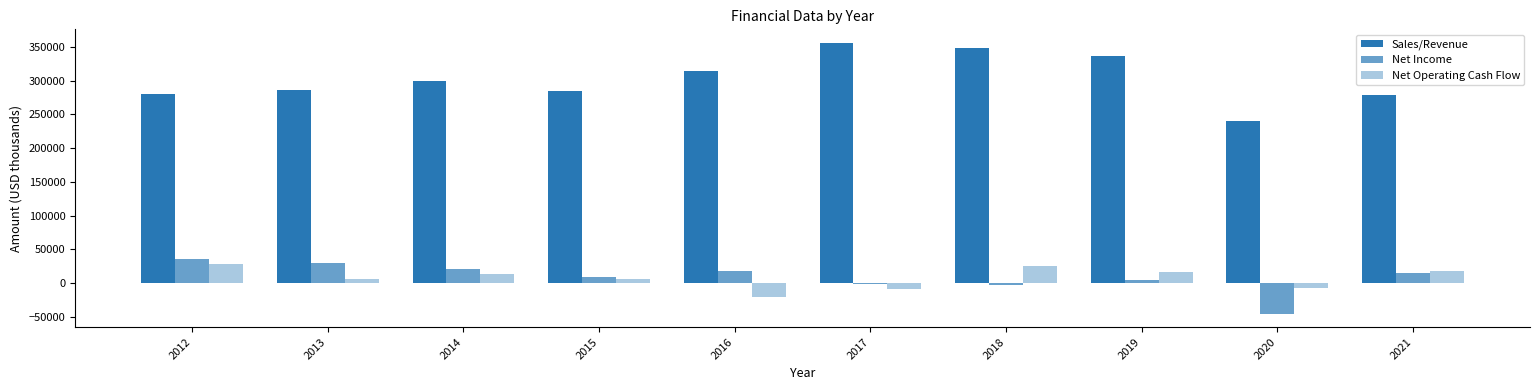

The value of Sales/Revenue at 2013 is 286569. True or false?

True